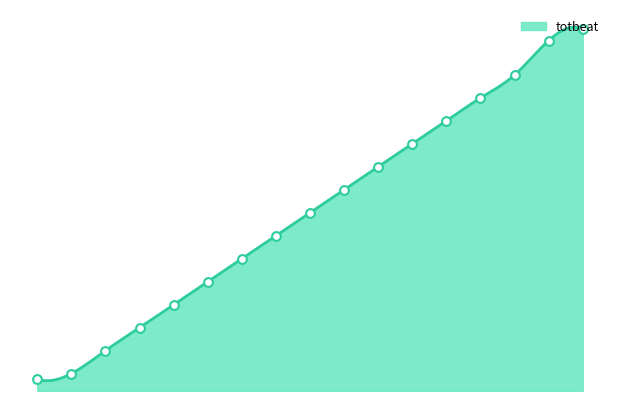

What is the ratio of the value at 10 to the value at 2?

11.7